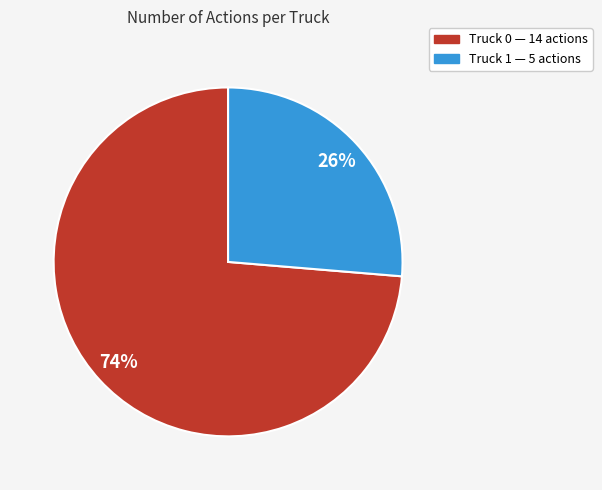

Does any single category account for the majority?

Yes